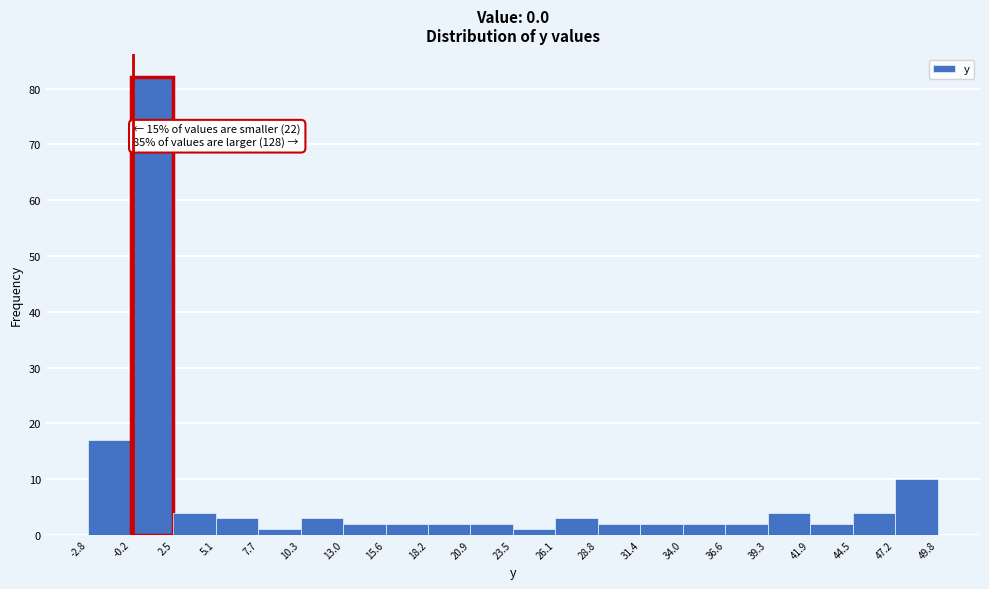

Which range on the x-axis has the tallest bar?

-0.2 to 2.5